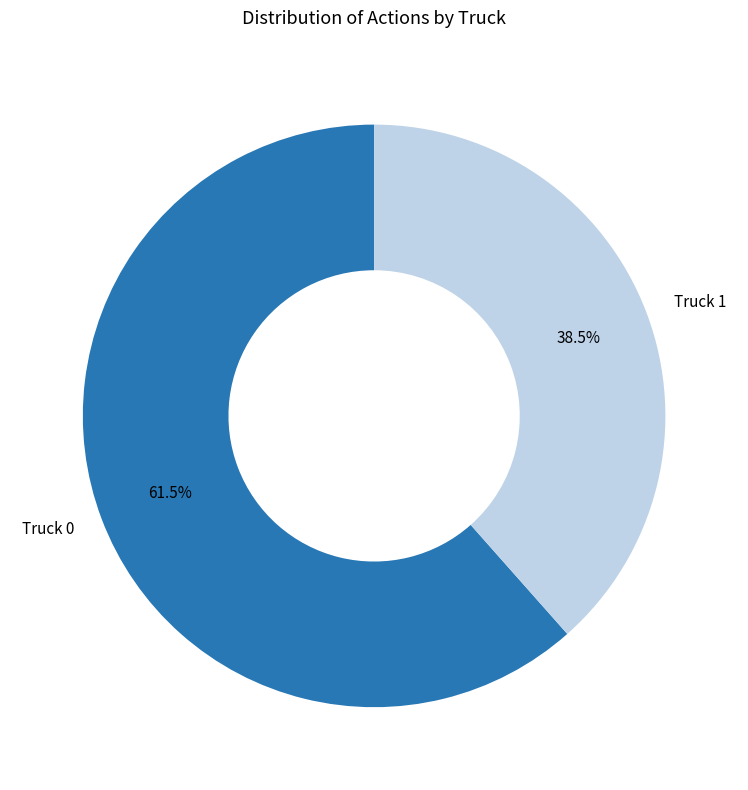

To the nearest percent, what is the difference between the largest and smallest slice percentages?

23%